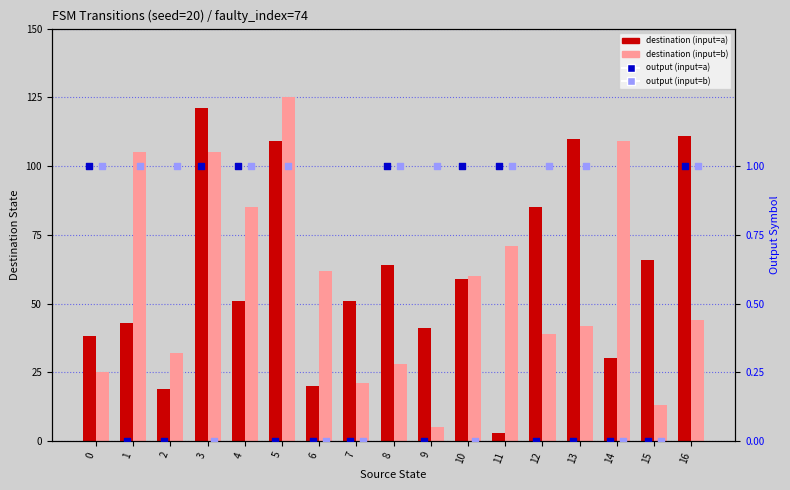

Which series contains the highest Y value?

destination (input=b)